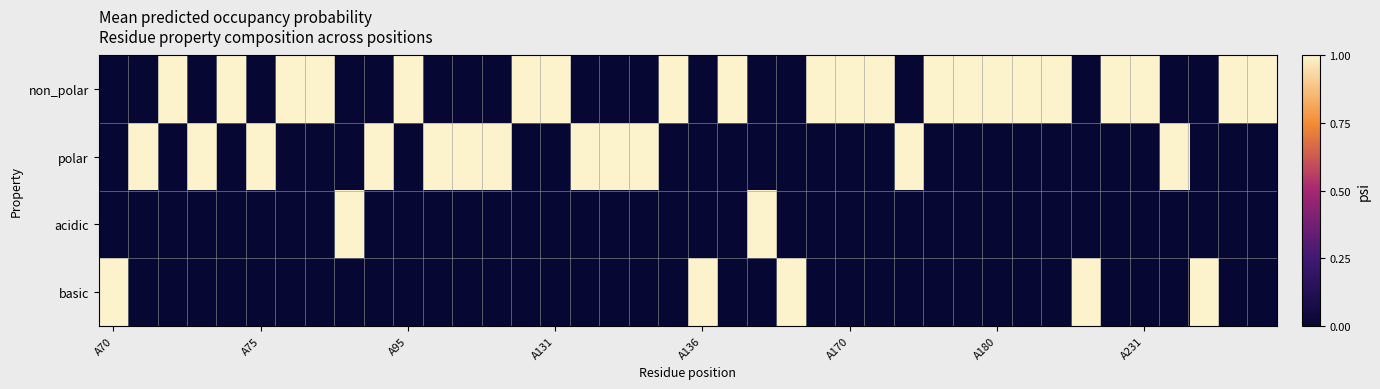

Which series has the largest range (max minus min)?

non_polar